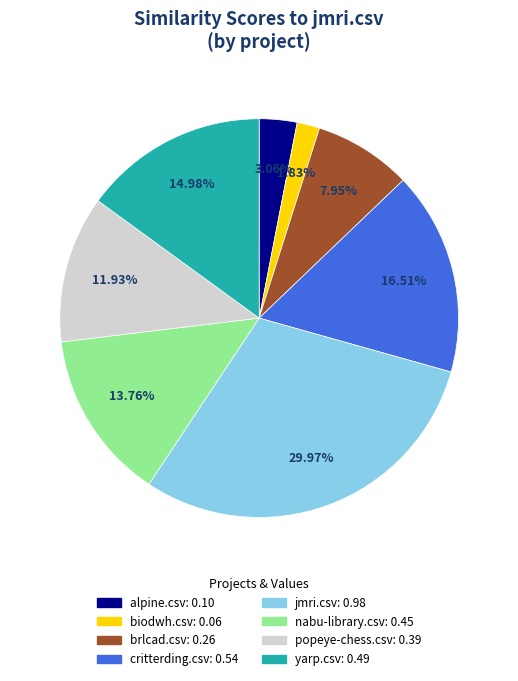

What percentage is the biodwh.csv slice, to the nearest percent?

2%